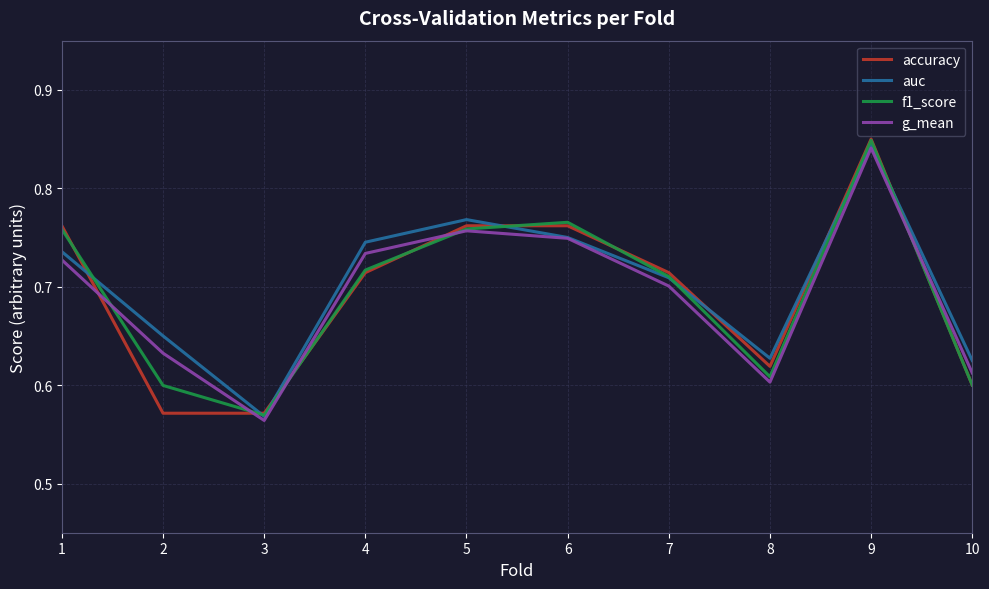

Where is auc nearest to the value 0?

3